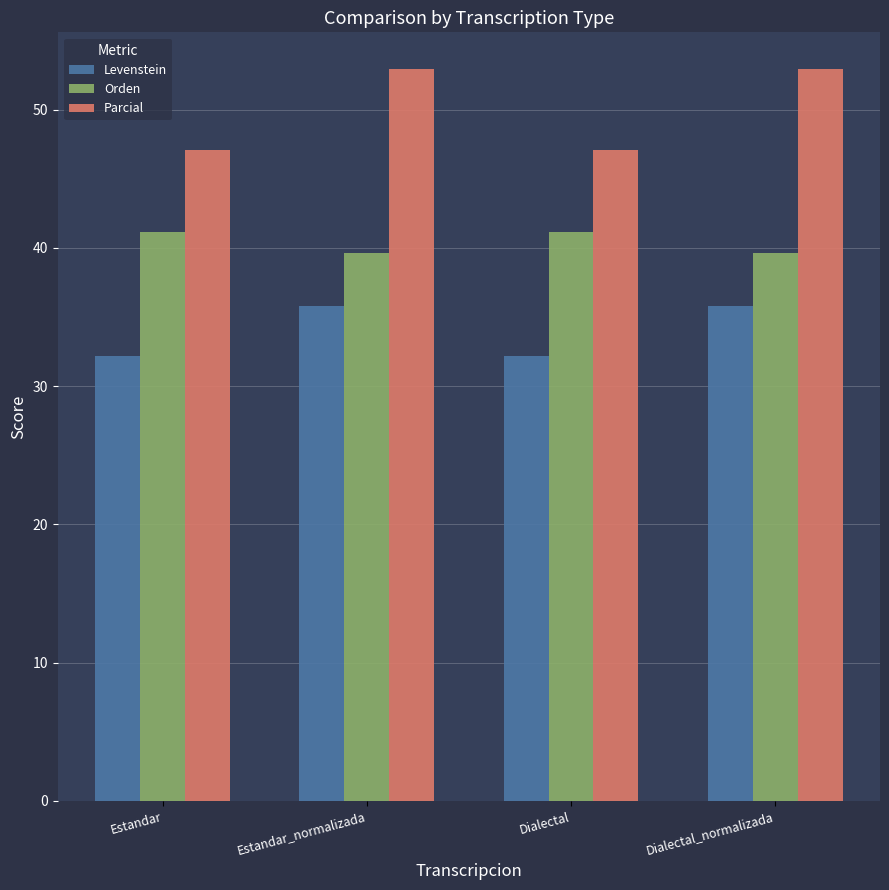

What is the highest value of the Orden series?

41.1